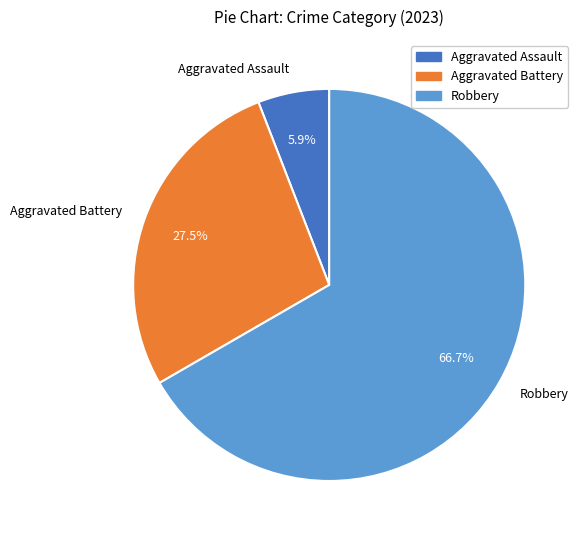

How many slices are in this pie chart?

3